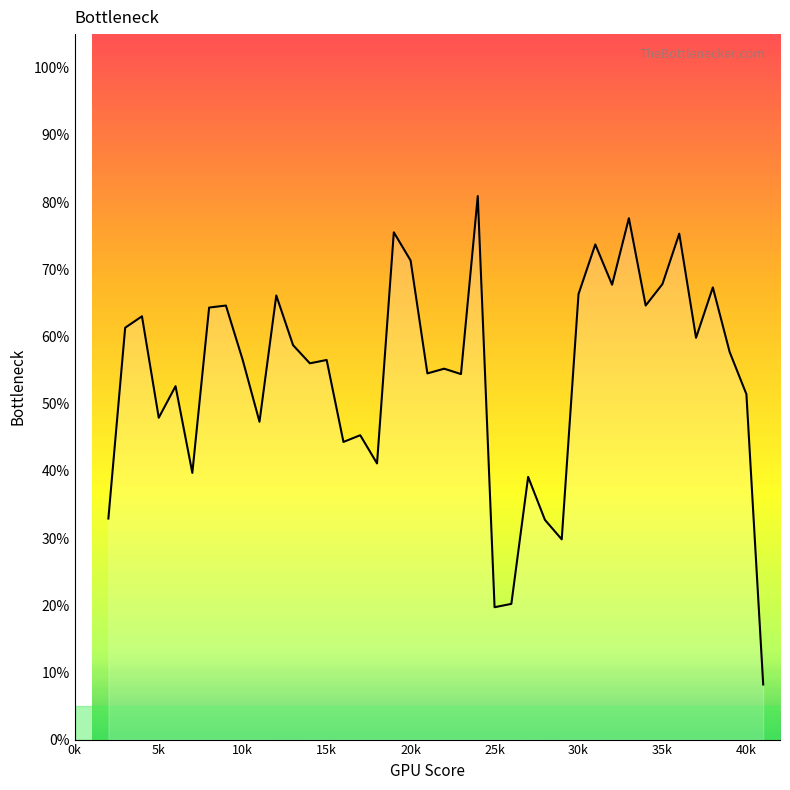

At which category does the data reach its first local valley?

5k